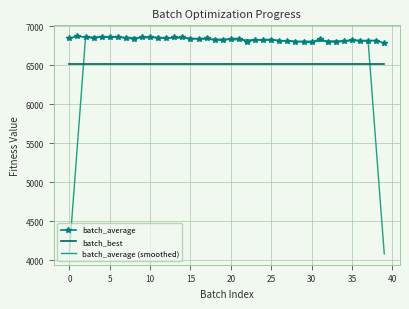

Which series has the largest range (max minus min)?

batch_average (smoothed)